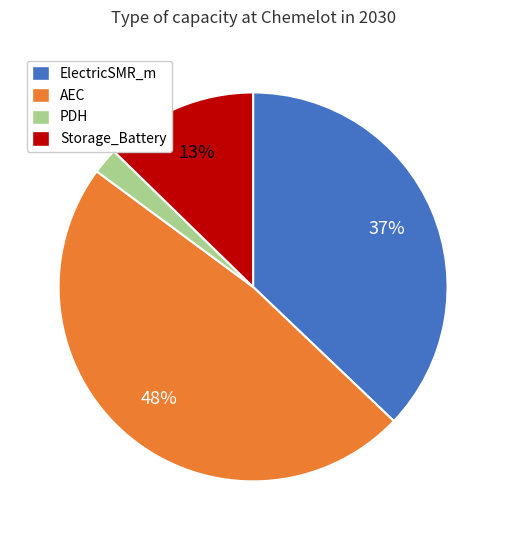

Rank the categories by value from highest to lowest.

AEC, ElectricSMR_m, Storage_Battery, PDH